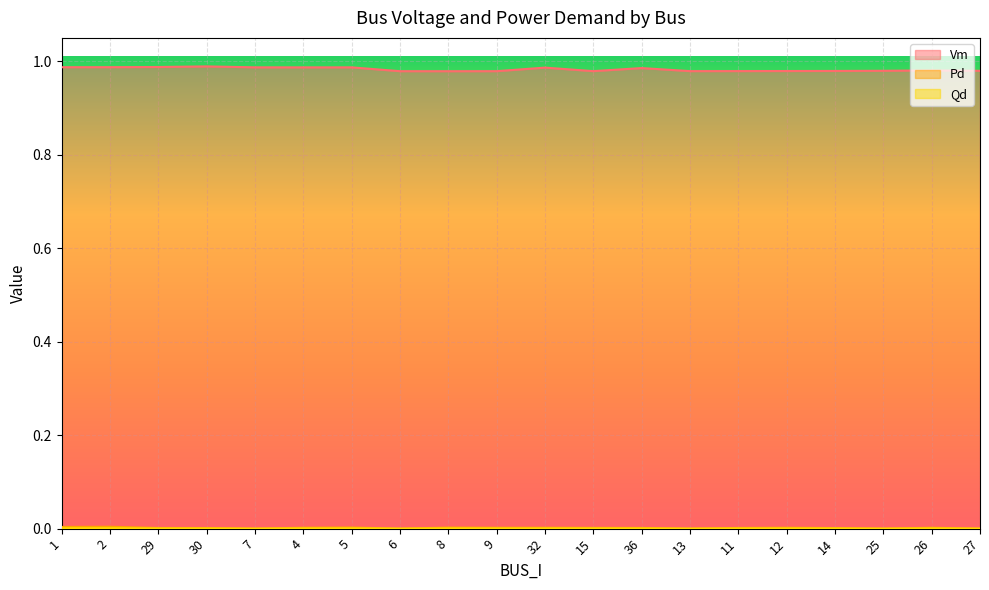

Which series changed the most between 2 and 25?

Vm